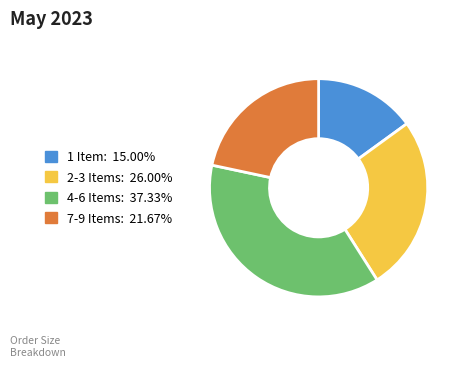

Combined, do 7-9 Items and 1 Item account for over 50%?

No